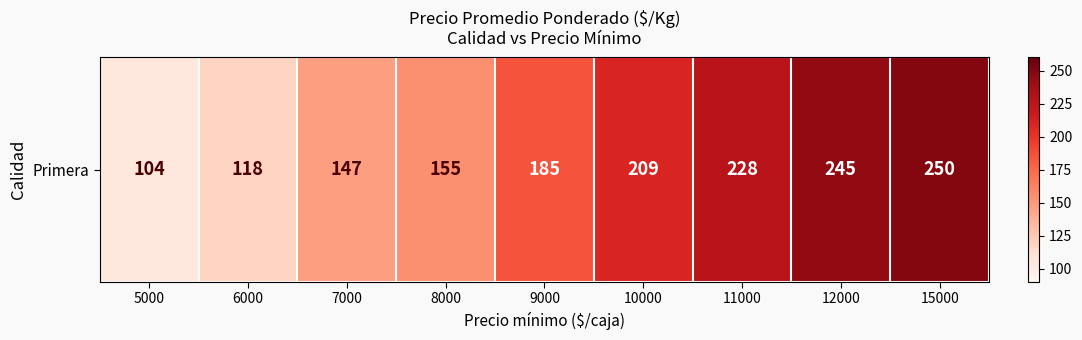

At which category does the chart reach its peak across all series?

15000